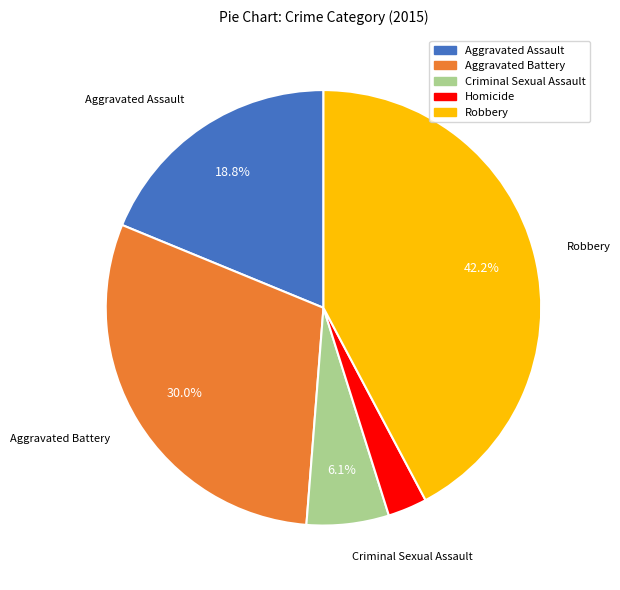

Which has a higher value, Criminal Sexual Assault or Aggravated Battery?

Aggravated Battery